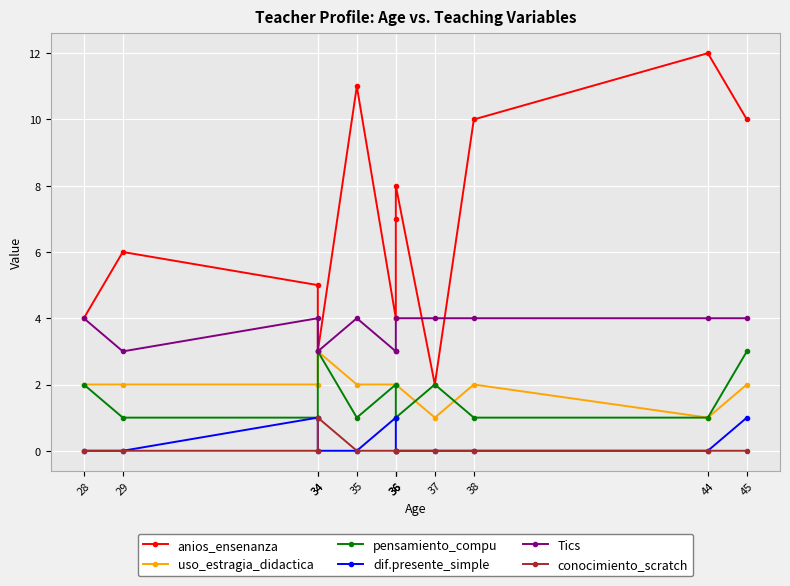

True or false: anios_ensenanza has a value of 14 at 45.

False